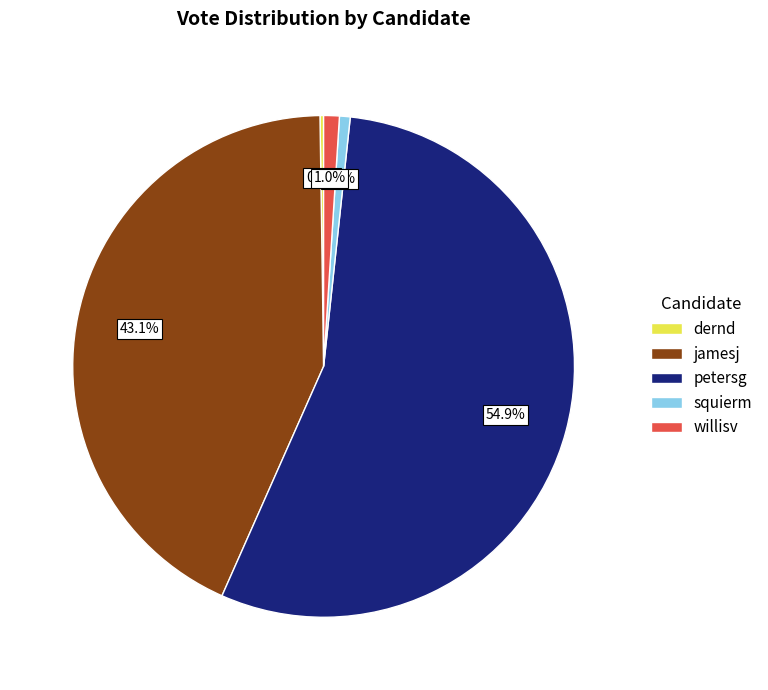

Does willisv account for over 50% of the chart?

No